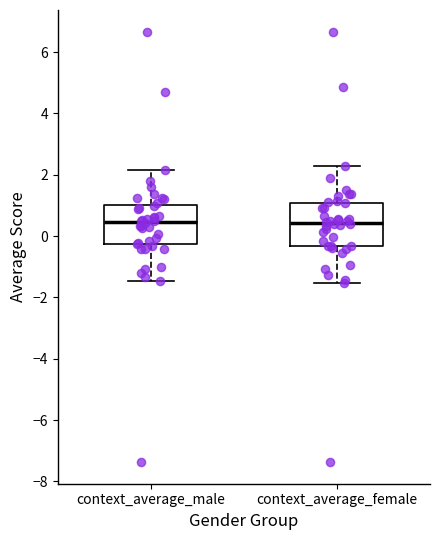

Where does the median line of the box for context_average_male sit on the y-axis? The values are not printed on the chart, so give them approximately, as read against the axis.

0.4